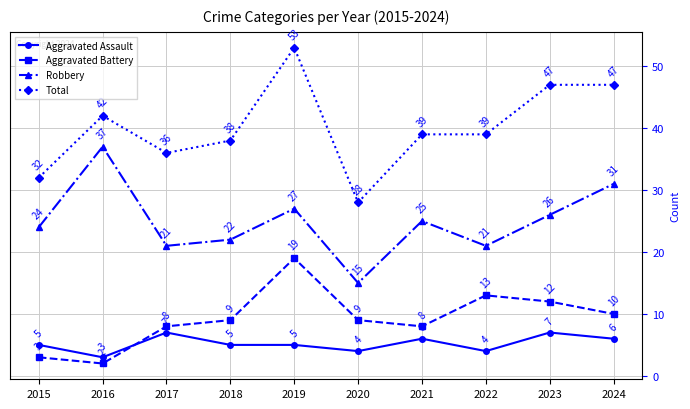

Reading left to right, transcribe all the data shown in this chart.

Aggravated Assault: 5	3	7	5	5	4	6	4	7	6
Aggravated Battery: 3	2	8	9	19	9	8	13	12	10
Robbery: 24	37	21	22	27	15	25	21	26	31
Total: 32	42	36	38	53	28	39	39	47	47